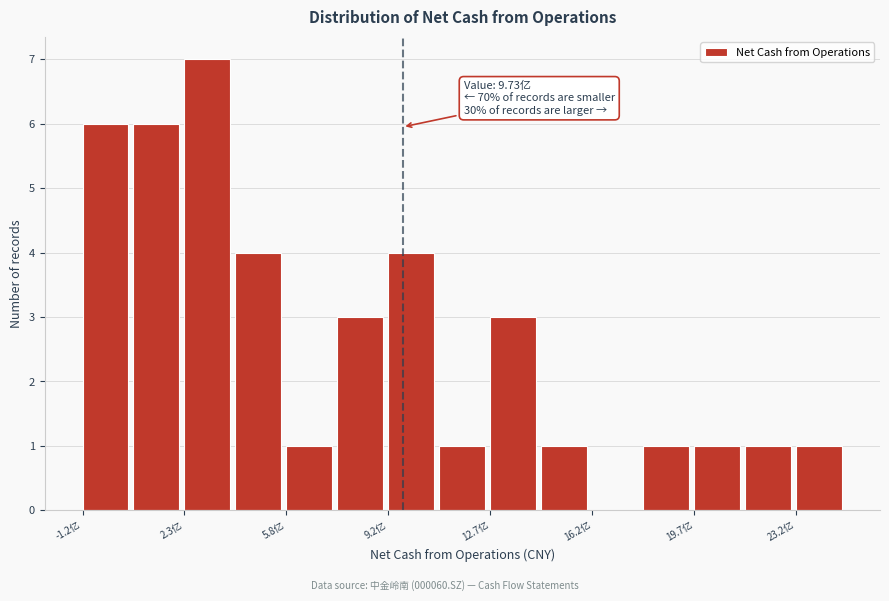

Around what value on the x-axis is the tallest bar? Give the approximate position of its centre, as read against the axis.

3.0